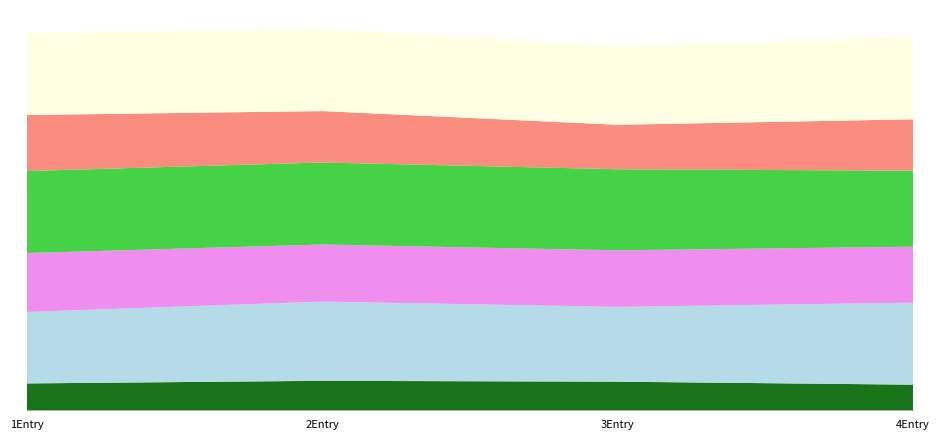

Reading left to right, transcribe all the data shown in this chart.

T1_Ie: 1=0.3	2=0.4	3=0.3	4=0.3
U1_Ie: 1=0.9	2=1.0	3=0.9	4=1.0
RT_Je: 1=0.7	2=0.7	3=0.7	4=0.7
T2_Je: 1=1.0	2=1.0	3=1.0	4=0.9
cost_mean: 1=0.7	2=0.6	3=0.5	4=0.6
T1_Je: 1=1.0	2=1.0	3=1.0	4=1.0